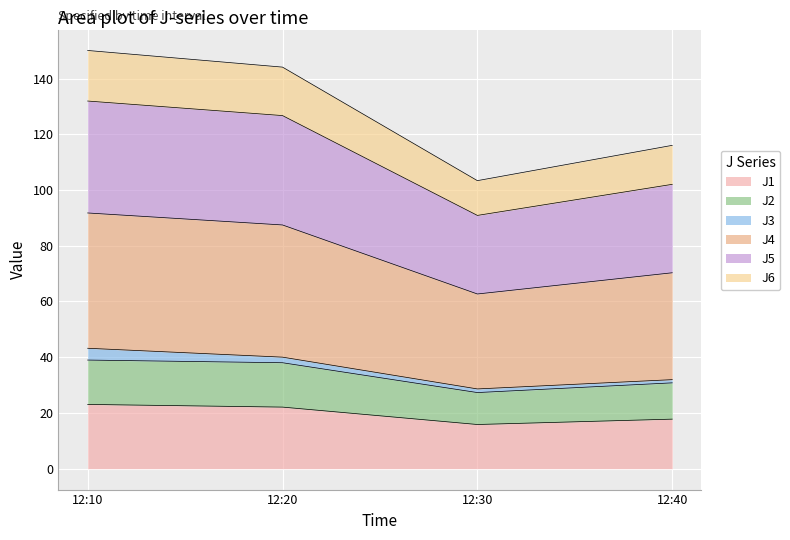

What is the maximum value for J1?

23.1